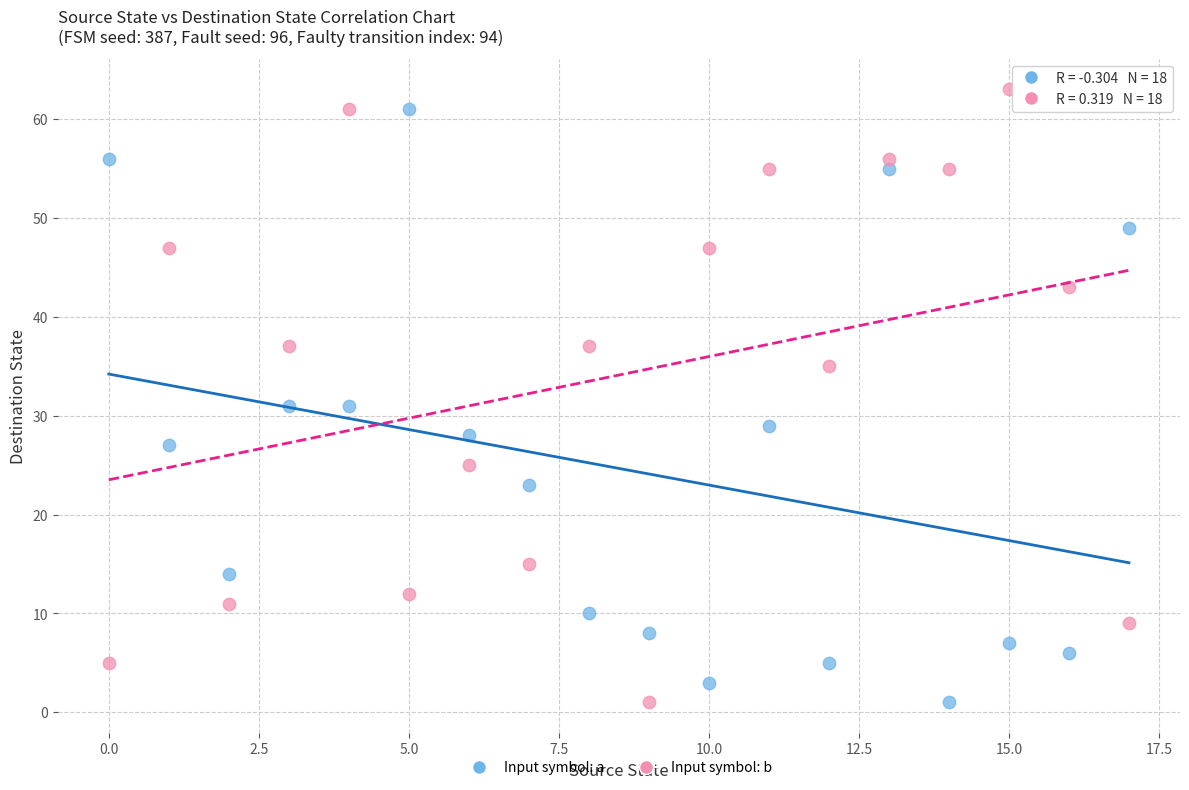

Across all data points, what is the range of Y values (max minus min)?

62